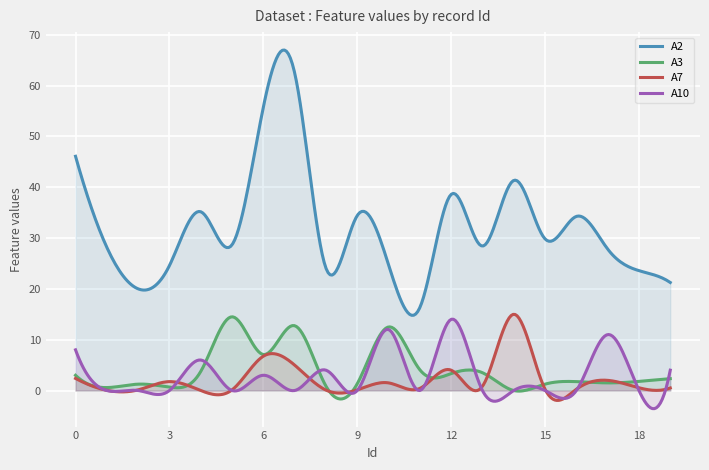

What is the value of the A3 point at the 9th from the left?

0.9